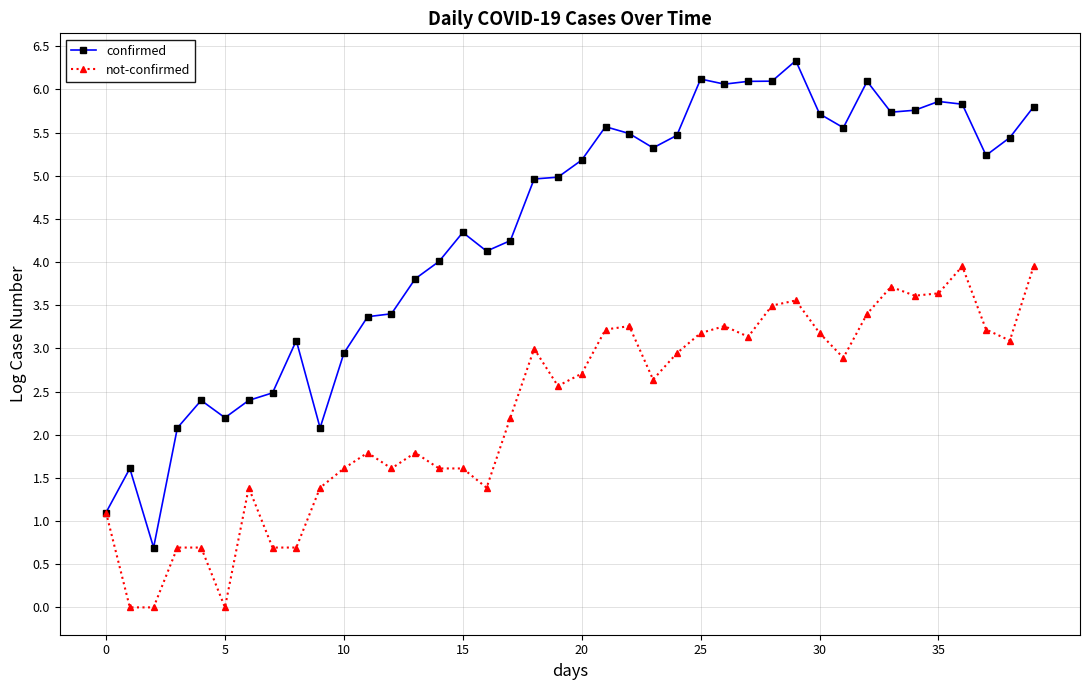

Which series has the largest total across all categories?

confirmed